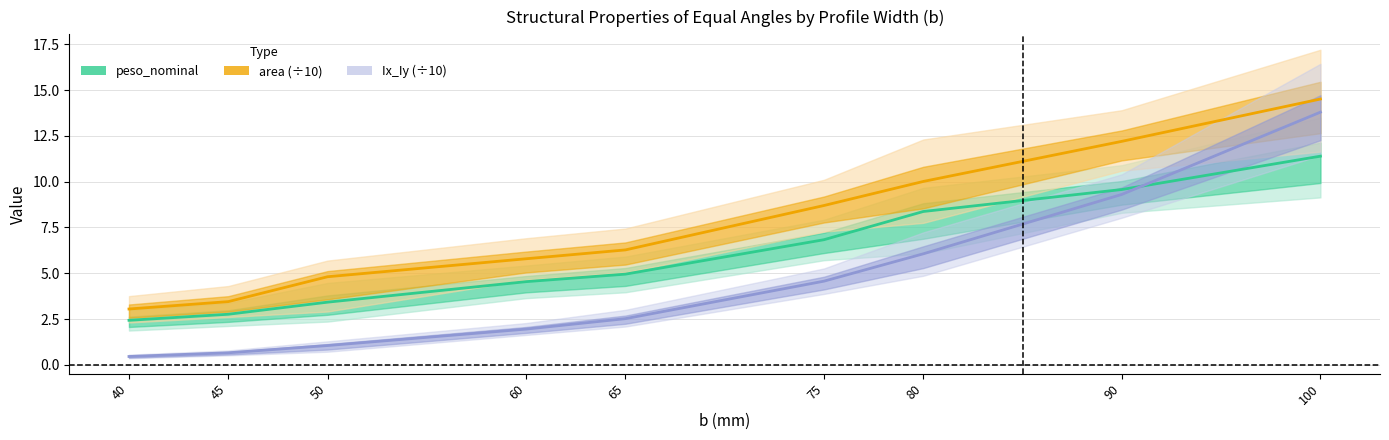

What is the difference between the highest and lowest values at 45?

2.8